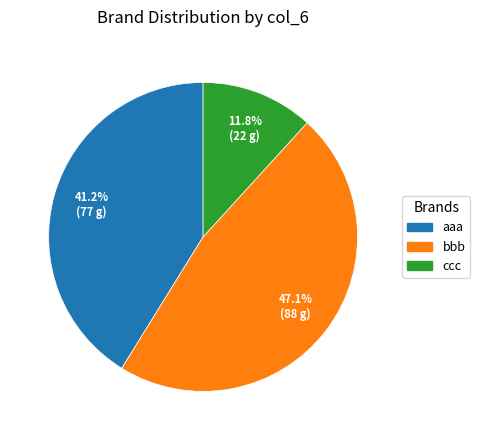

The ccc slice represents 17% of the pie. True or false?

False